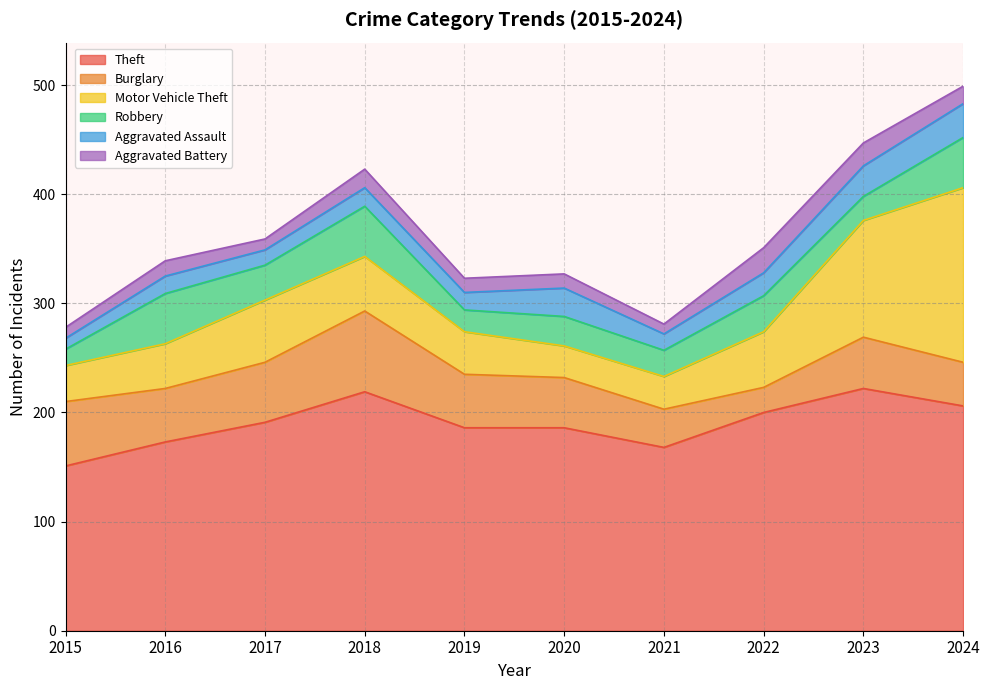

What is the value of the Aggravated Battery point at the 1st from the left?

10